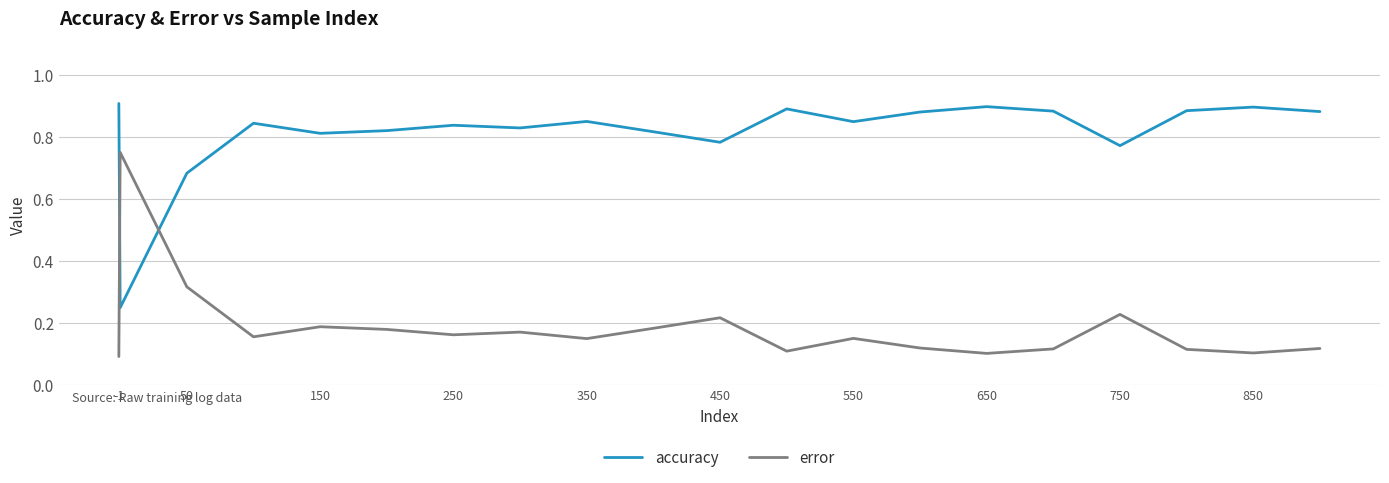

How many intersections are there between accuracy and error?

2